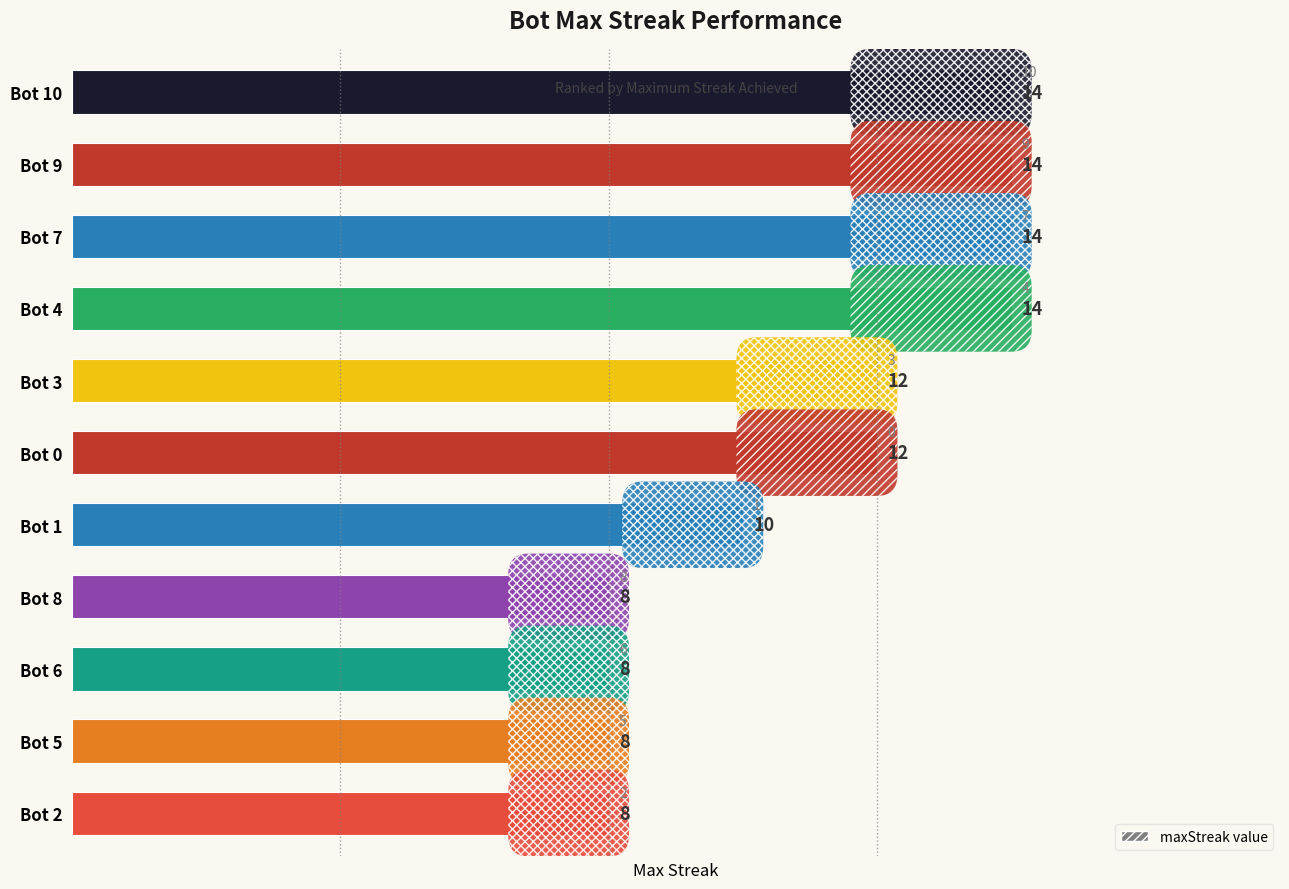

Count the values in the range 8 to 14.

11